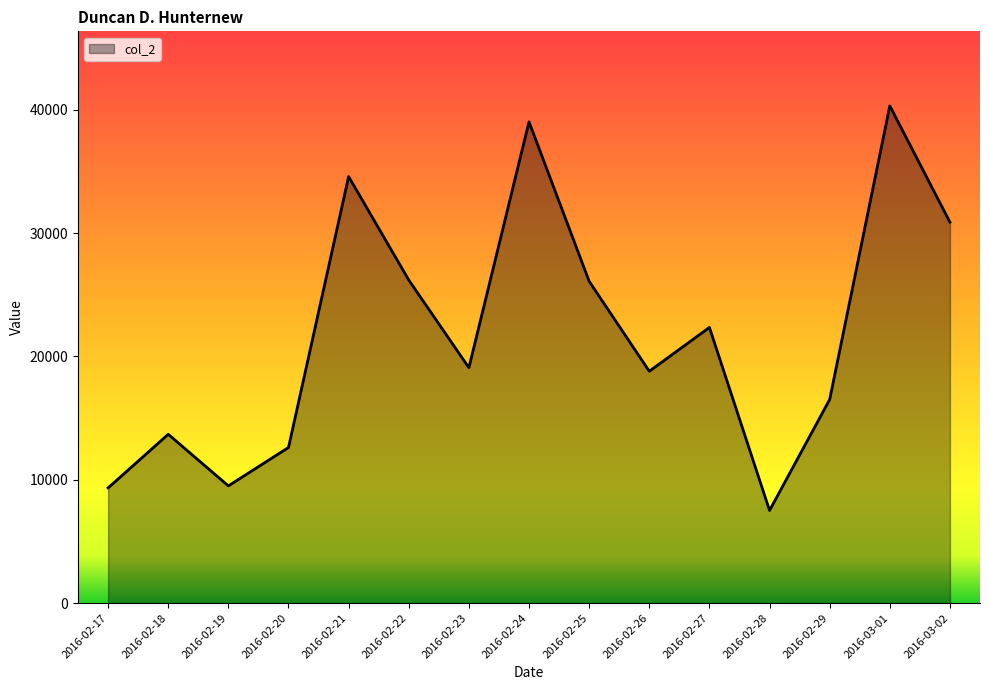

Between 2016-02-24 and 2016-02-29, which is larger?

2016-02-24